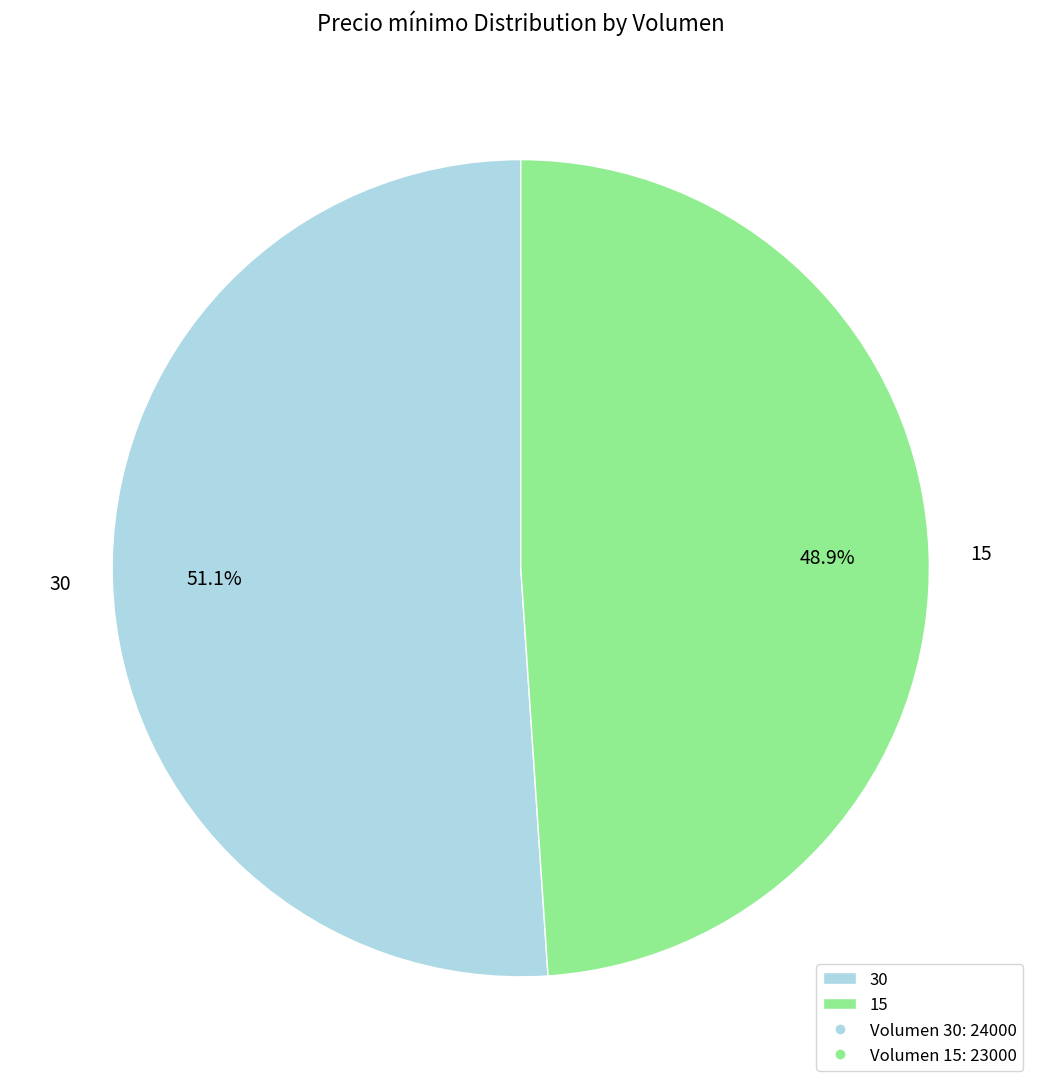

Approximately how many times larger is the value at 15 compared to 30?

1.0